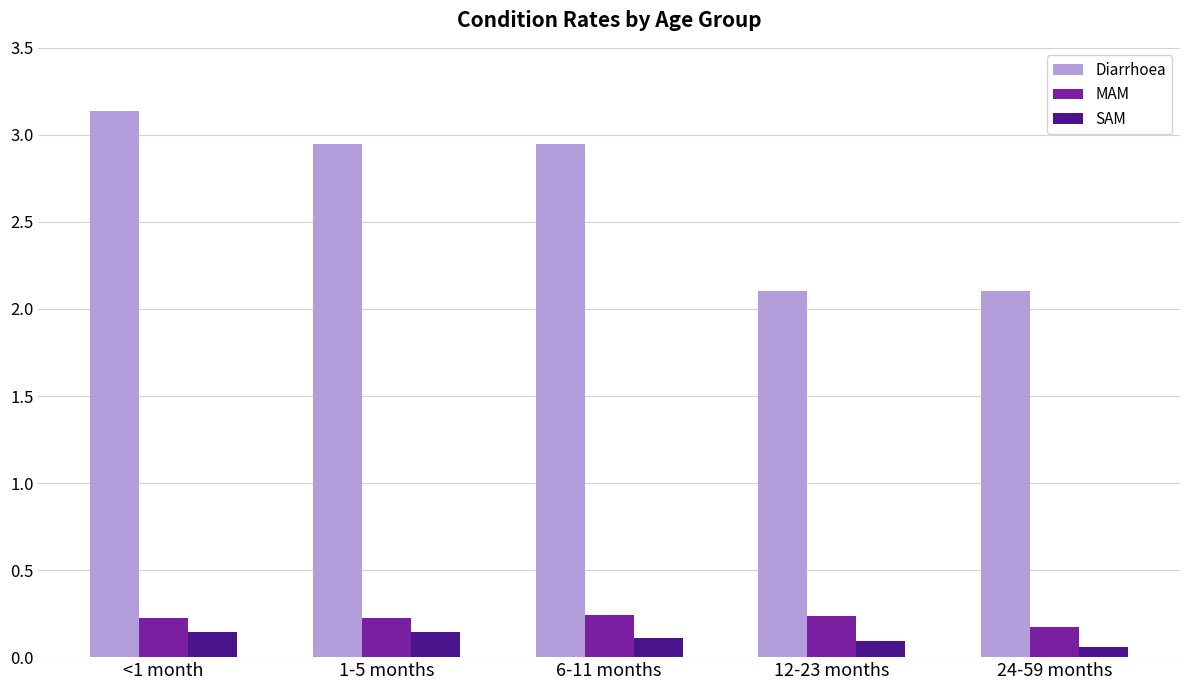

What are all the series names shown in the legend?

Diarrhoea, MAM, SAM